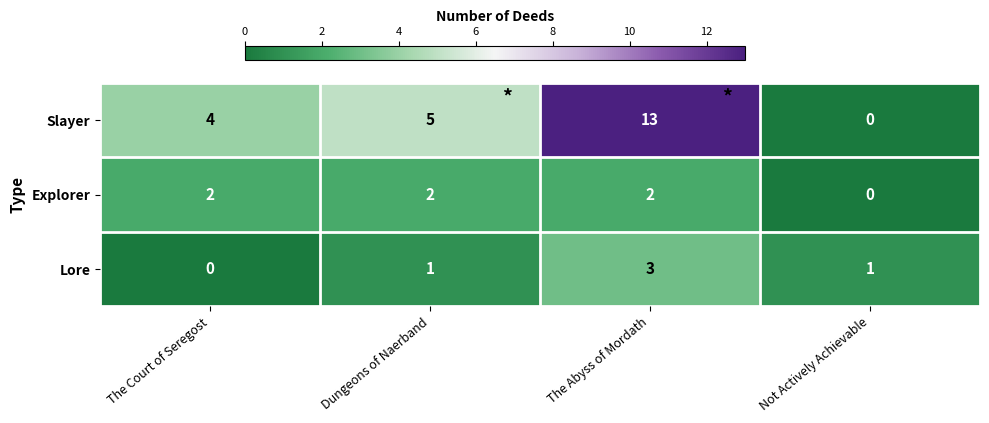

Rank the series at The Abyss of Mordath from lowest to highest value.

Explorer, Lore, Slayer